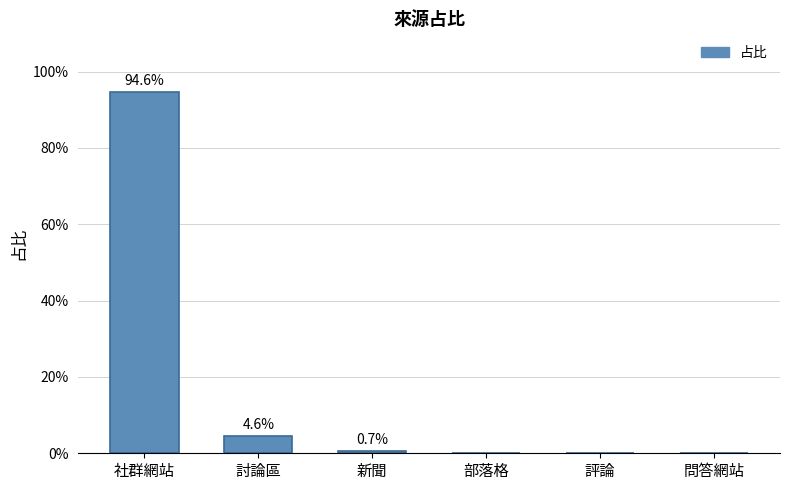

How many positive values are there?

3